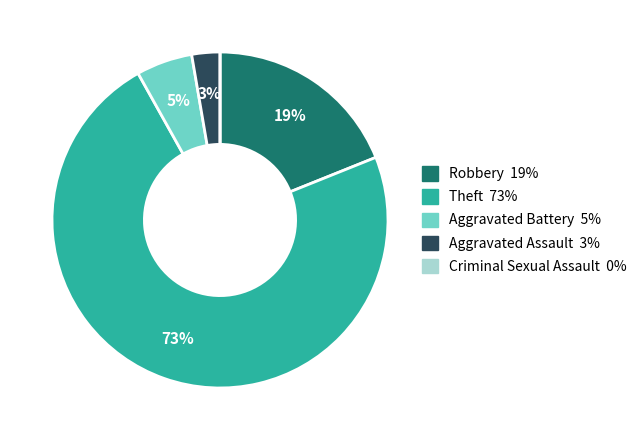

Which has a higher value, Aggravated Assault or Aggravated Battery?

Aggravated Battery